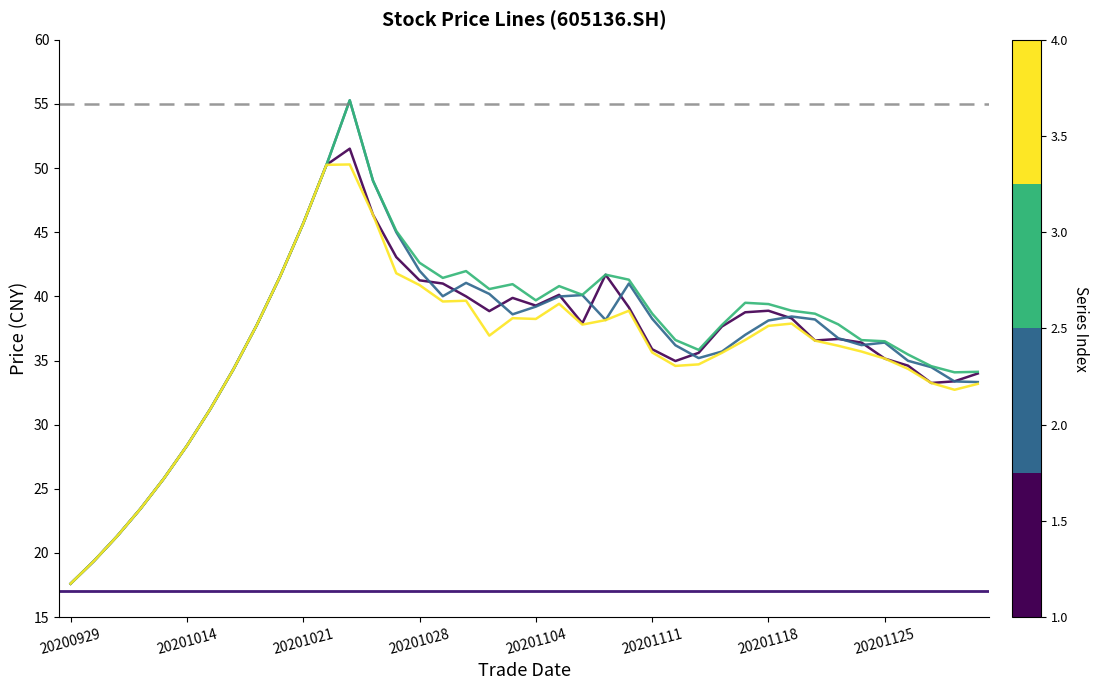

What is the smallest value displayed?

17.6